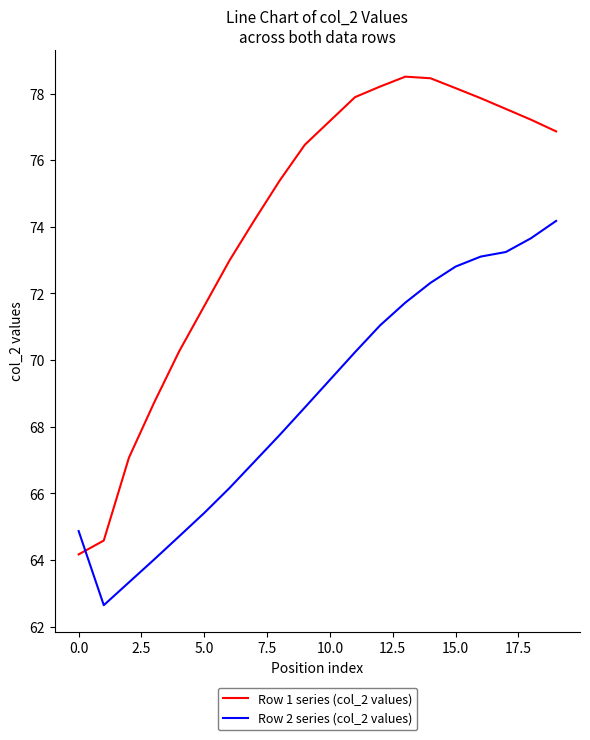

Which series has the widest spread of values?

Row 1 series (col_2 values)